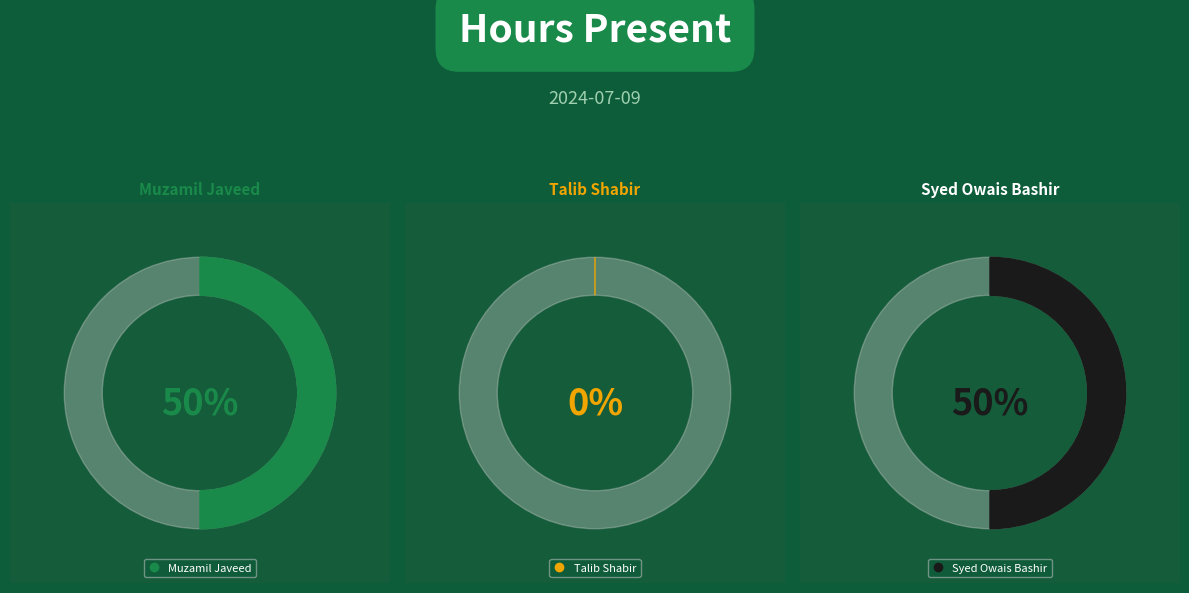

Between Talib Shabir and Syed Owais Bashir, which is larger?

Syed Owais Bashir